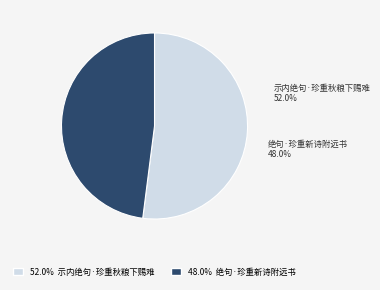

To the nearest percent, what is the difference between the largest and smallest slice percentages?

4%